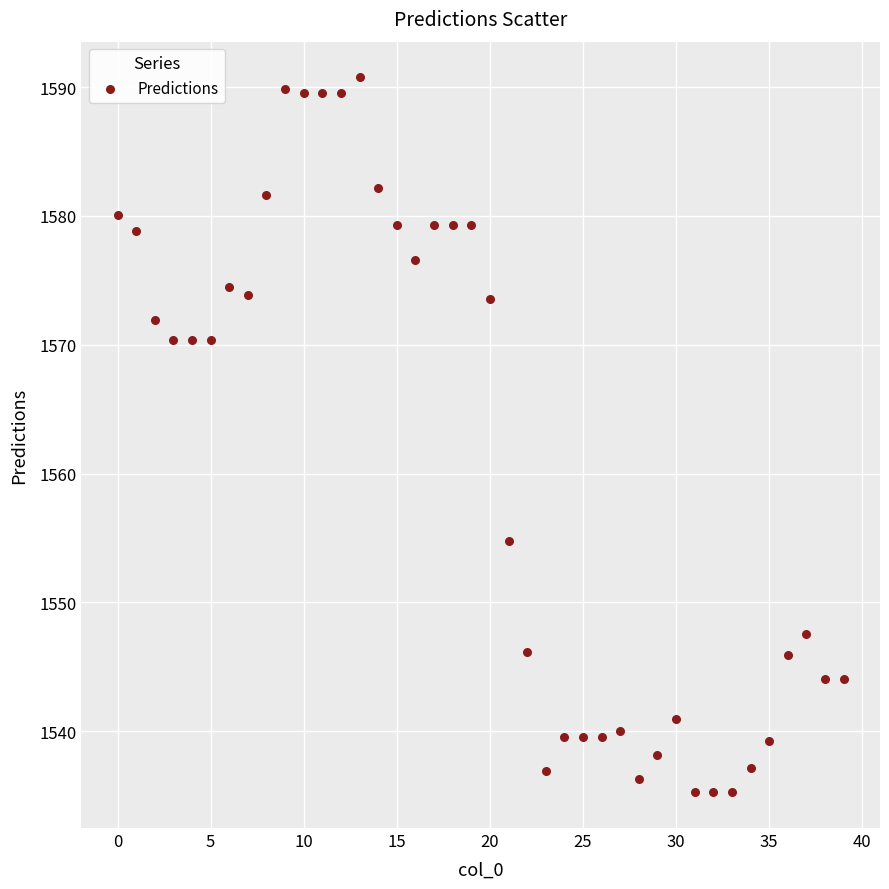

What is the range of Y values (max minus min)?

55.5